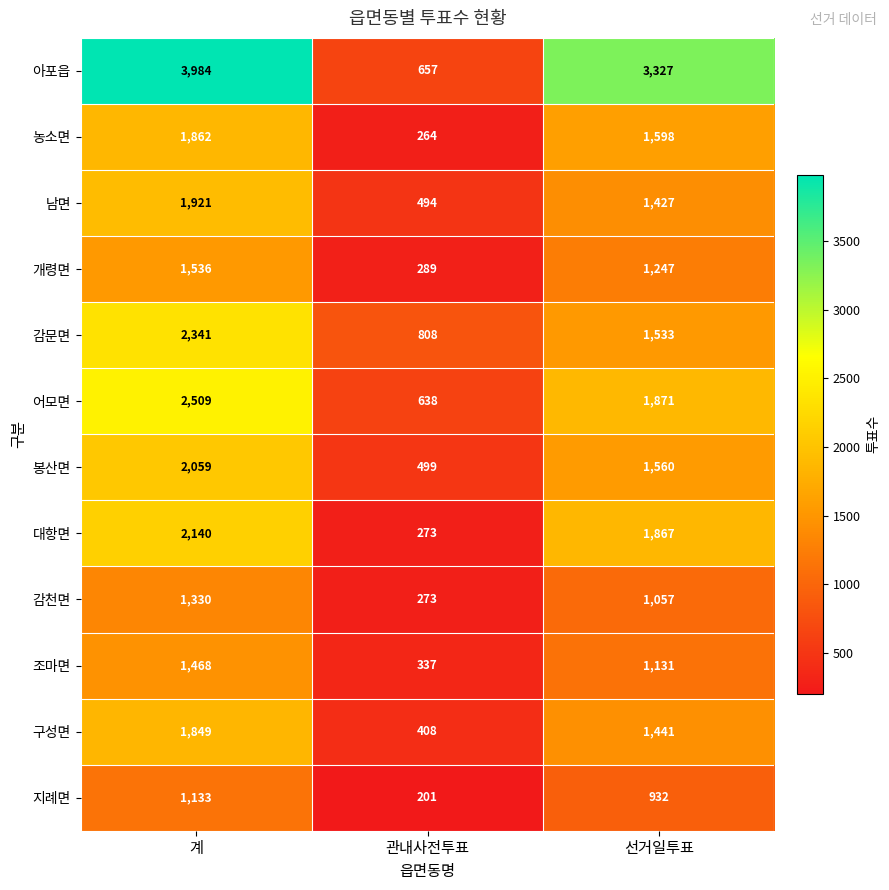

At which category does the chart reach its minimum across all series?

관내사전투표